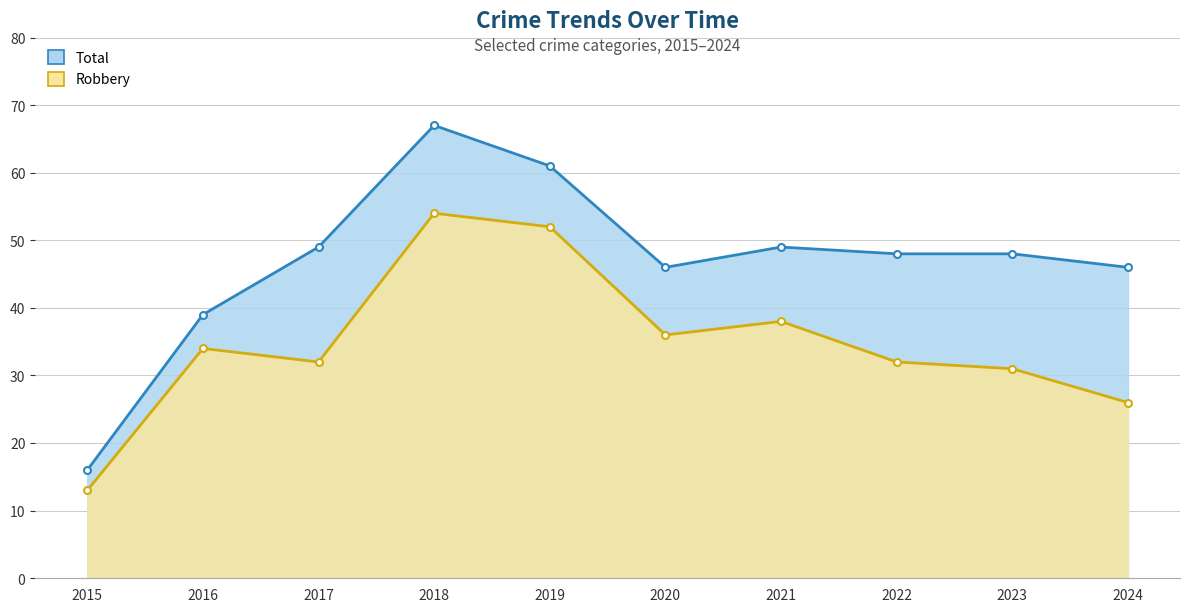

What are all the series names shown in the legend?

Total, Robbery